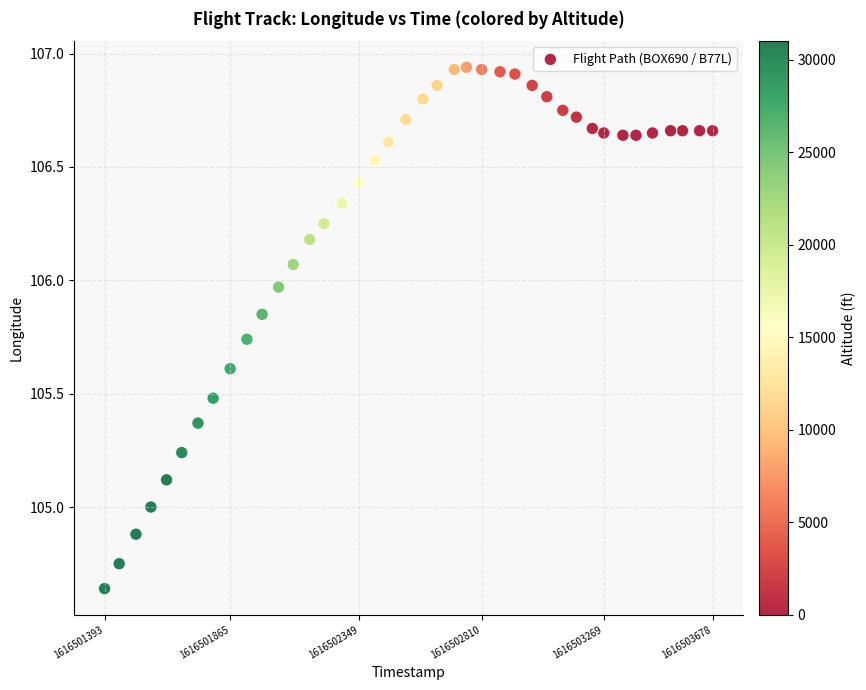

What is the range of Y values (max minus min)?

2.3